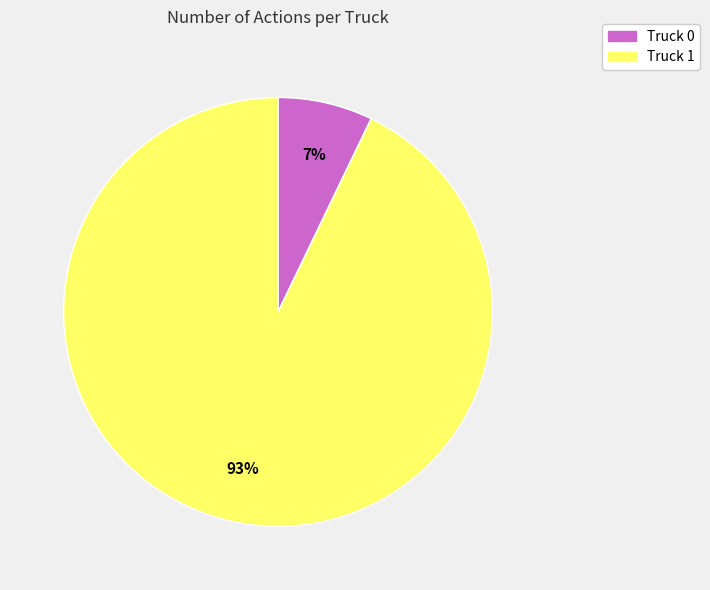

To the nearest percent, what is the difference between the largest and smallest slice percentages?

86%